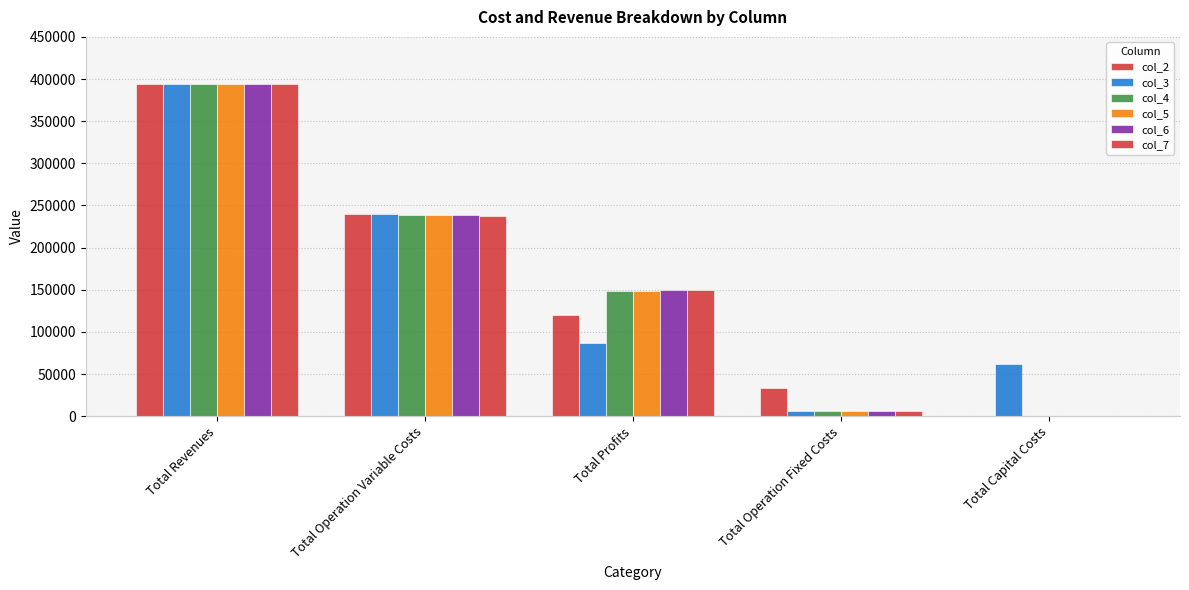

Are the bars horizontal?

No